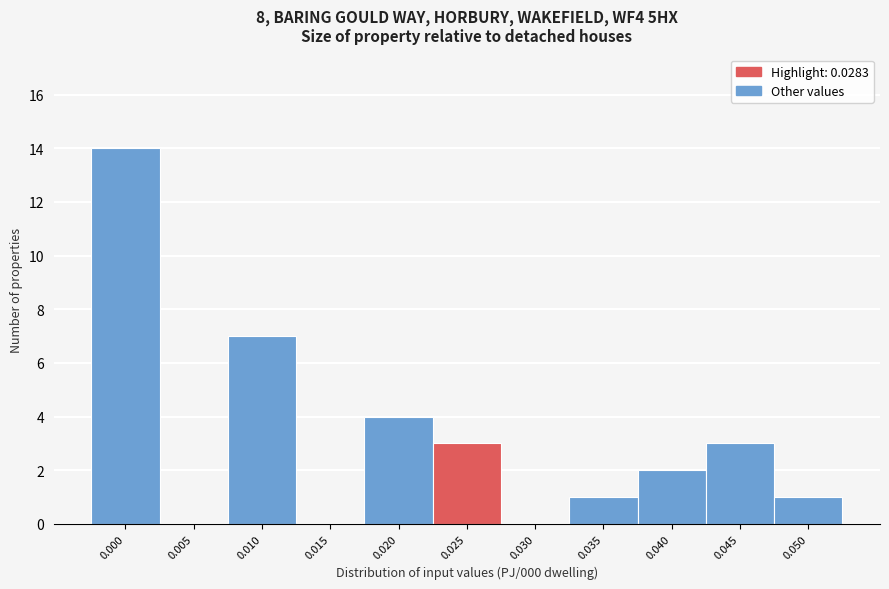

Reading left to right, extract all data points from this chart.

0.000=14	0.005=0	0.010=7	0.015=0	0.020=4	0.025=3	0.030=0	0.035=1	0.040=2	0.045=3	0.050=1